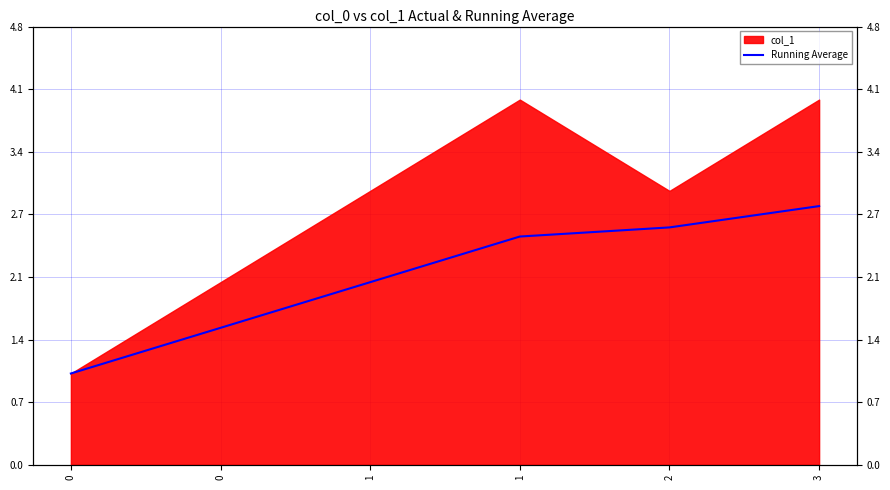

Reading left to right, list all the values displayed in this chart.

1.0	1.5	2.0	2.5	2.6	2.8